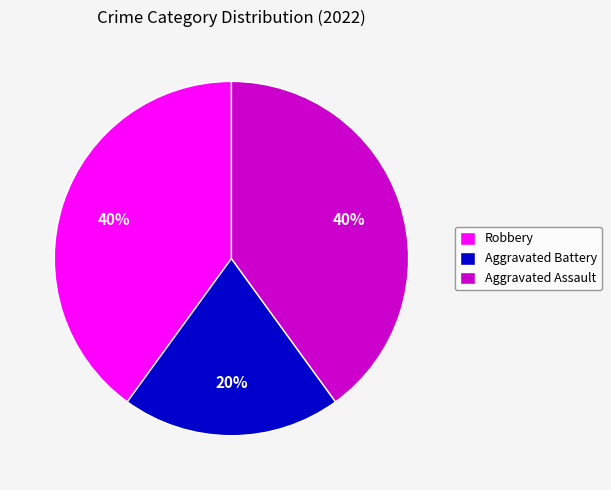

The Aggravated Assault slice represents 51% of the pie. True or false?

False